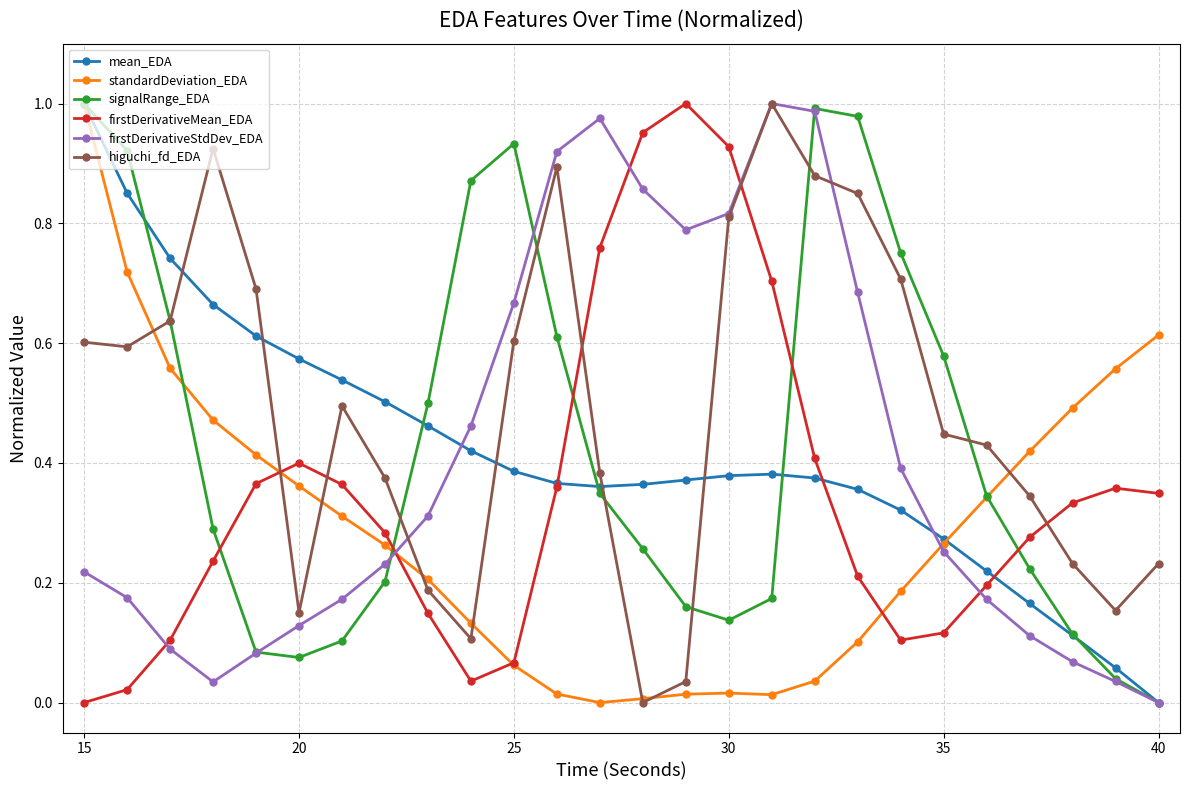

True or false: firstDerivativeMean_EDA and firstDerivativeStdDev_EDA cross at least once.

True